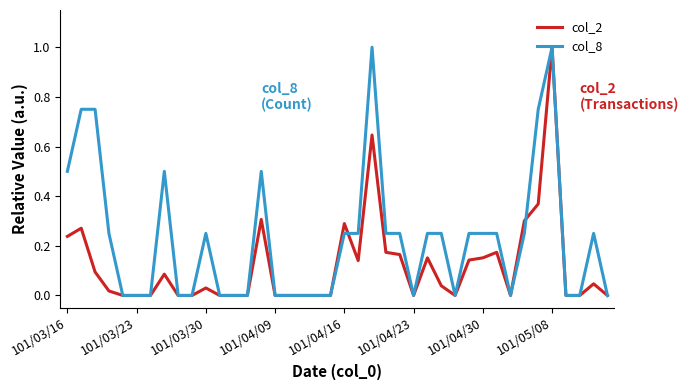

Rank the series by their average value, from highest to lowest.

col_8, col_2